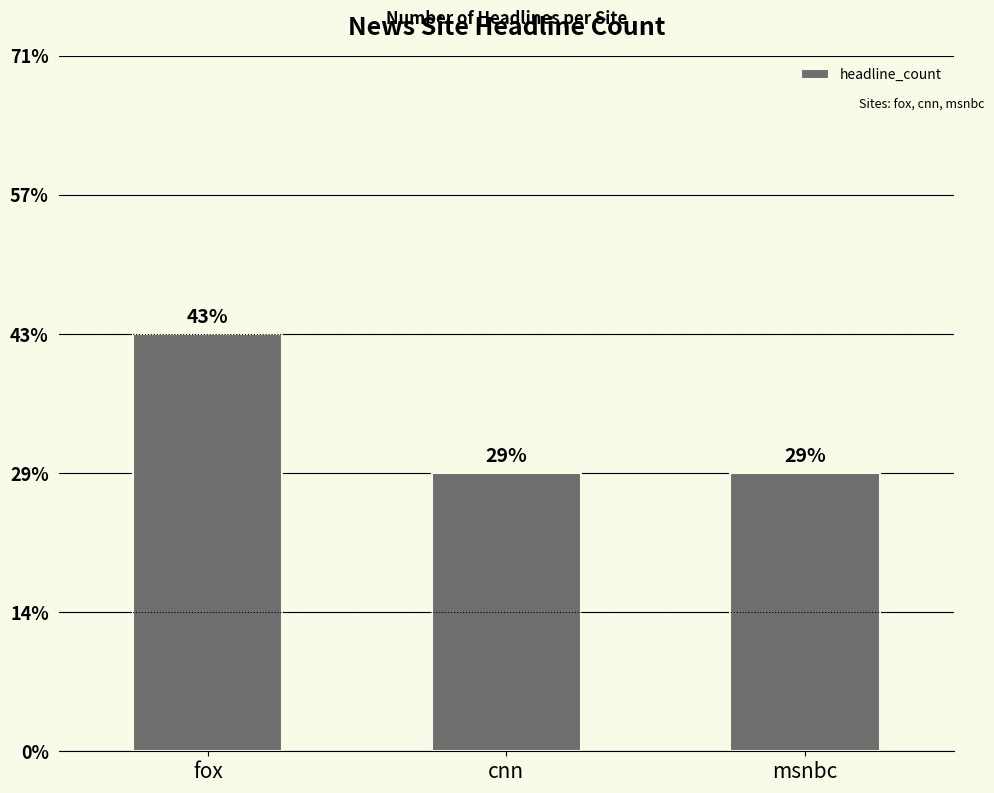

Approximately how many times larger is the value at fox compared to msnbc?

1.5